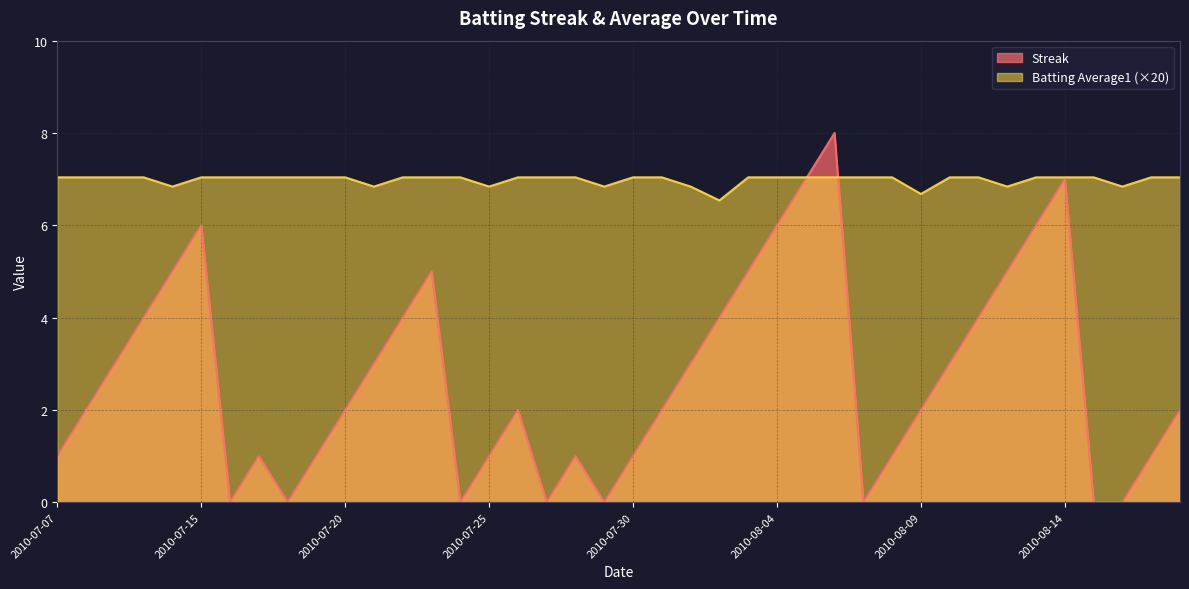

True or false: Batting Average1 and Streak intersect in this chart.

True